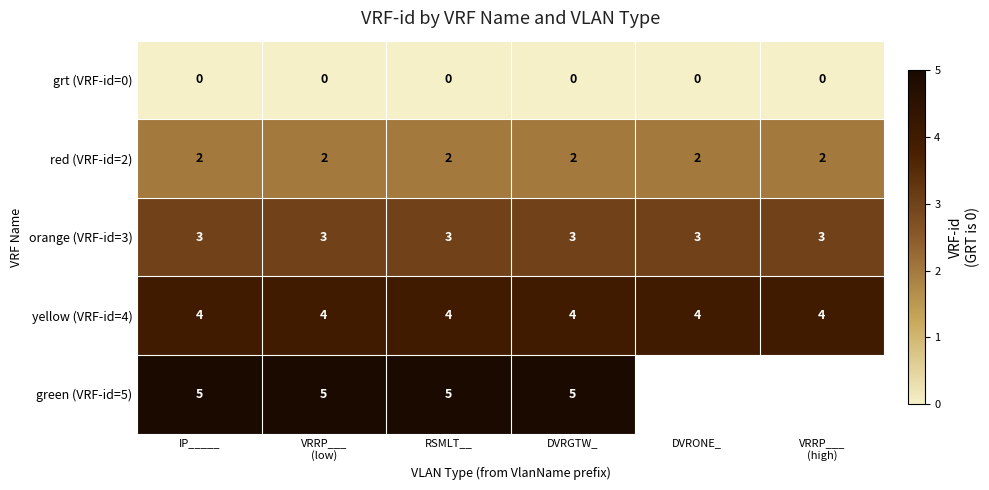

What is the total value across all series at DVRGTW_?

14